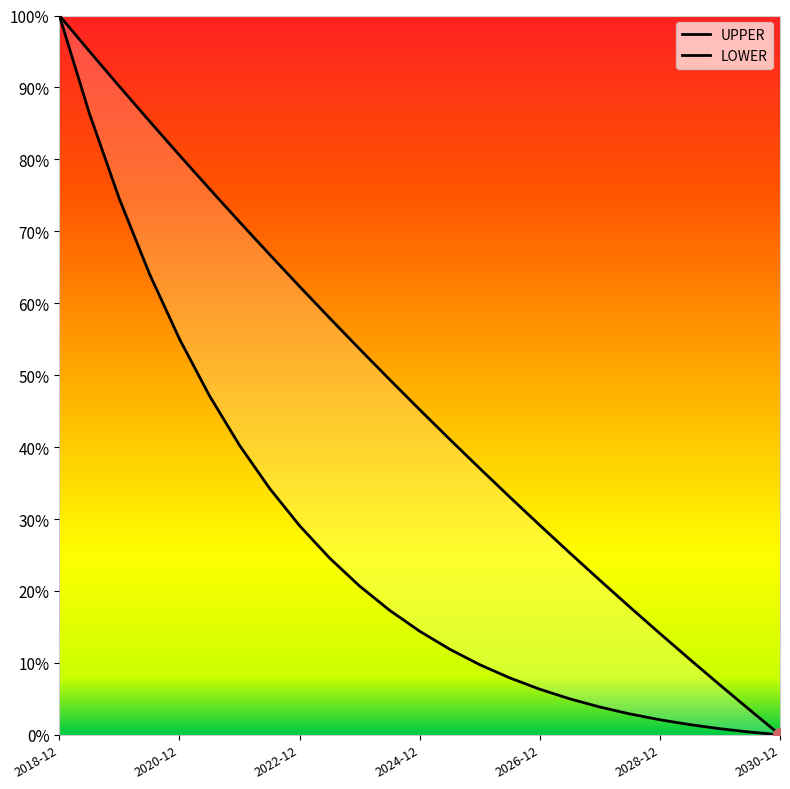

What is the maximum value shown in the chart?

100.0